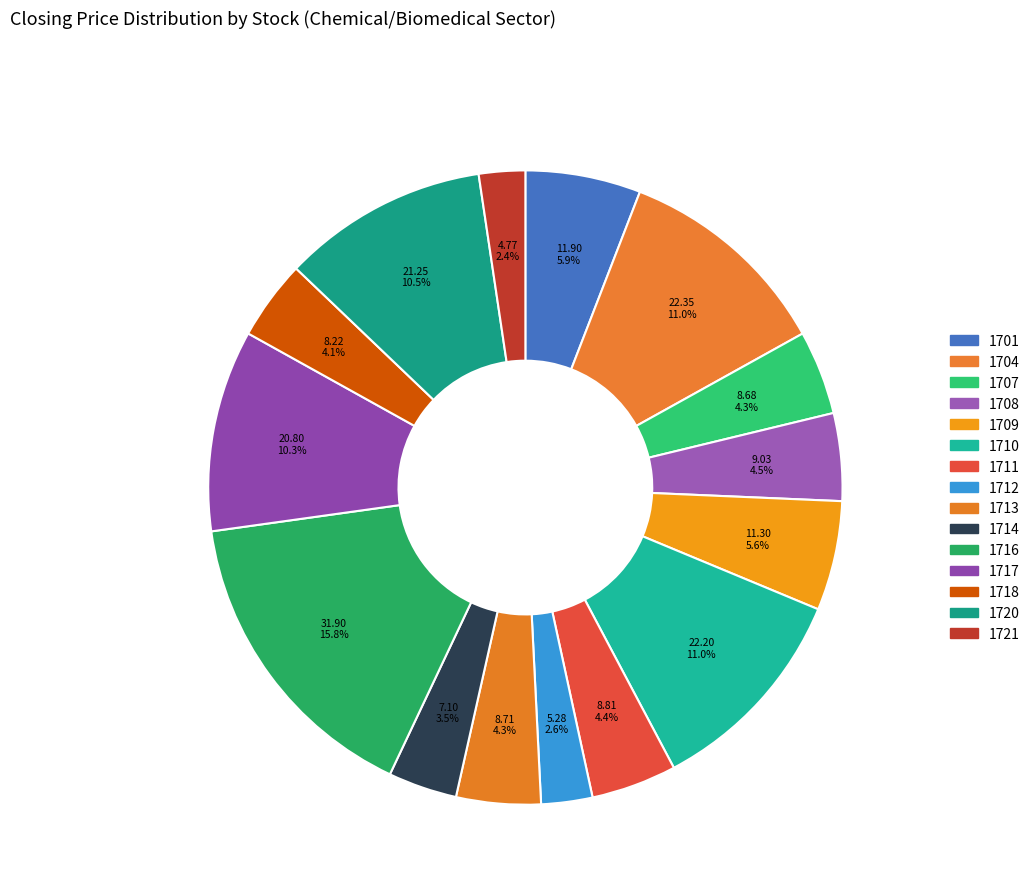

Rank the categories by value from highest to lowest.

1716, 1704, 1710, 1720, 1717, 1701, 1709, 1708, 1711, 1713, 1707, 1718, 1714, 1712, 1721